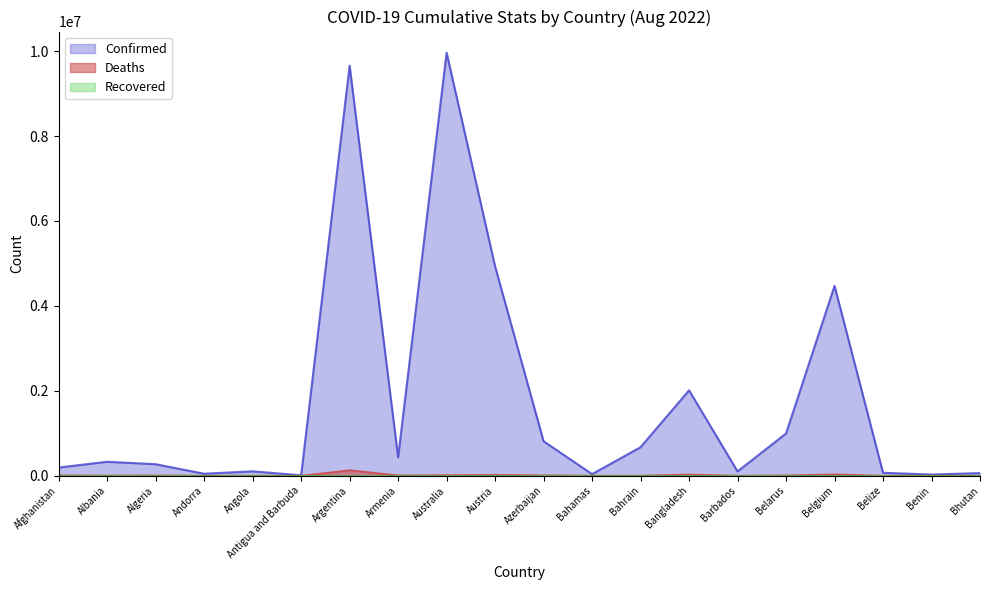

Which series has the largest total across all categories?

Confirmed